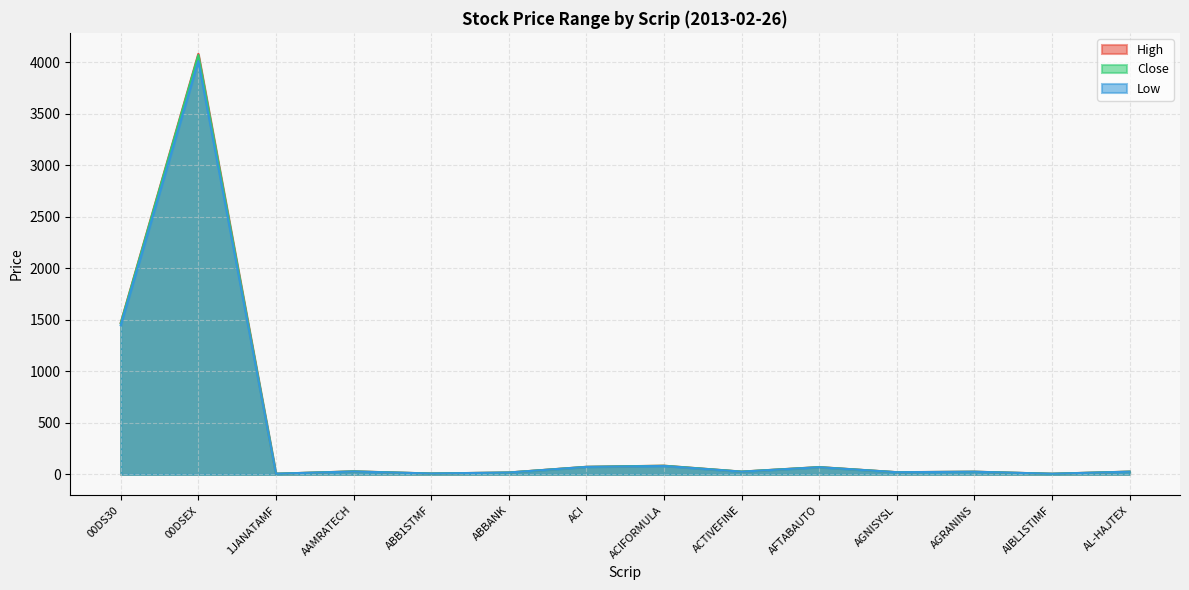

The value of Low at ACI is 36.1. True or false?

False